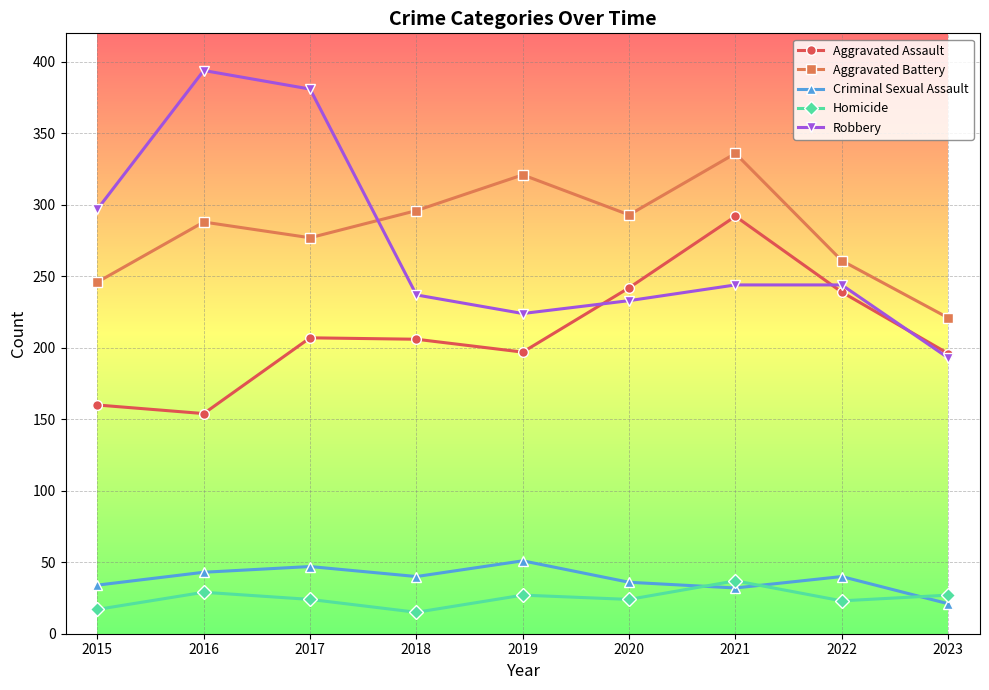

Which series has the largest total across all categories?

Aggravated Battery